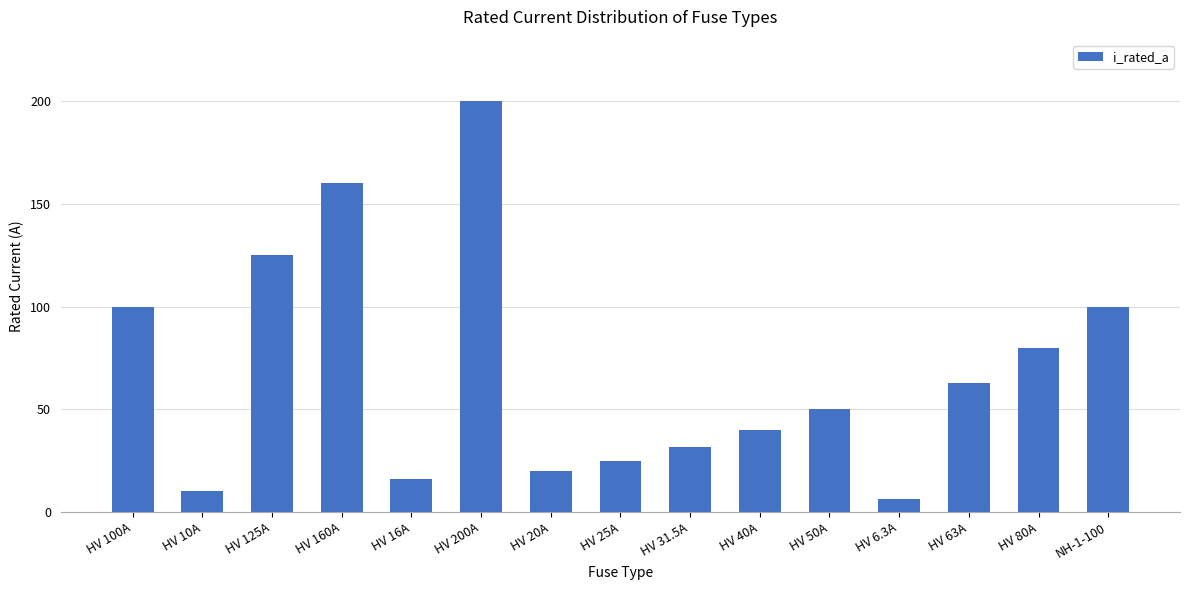

The value at HV 25A is 25.0. True or false?

True